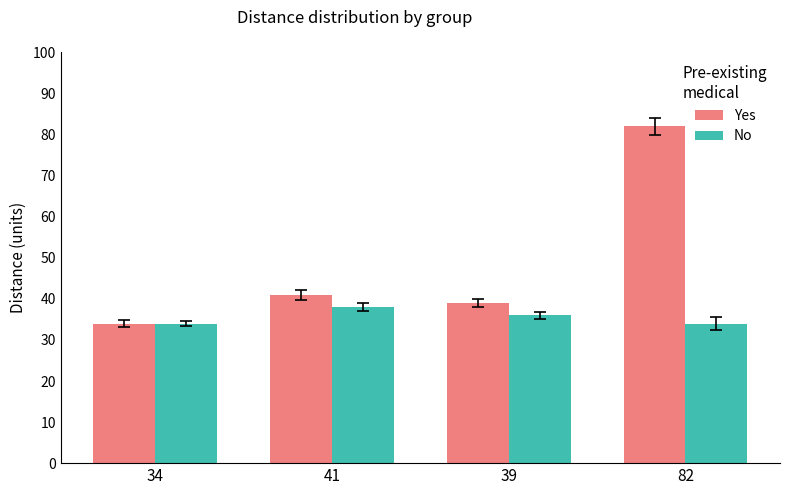

Rank the series by their average value, from highest to lowest.

Yes, No